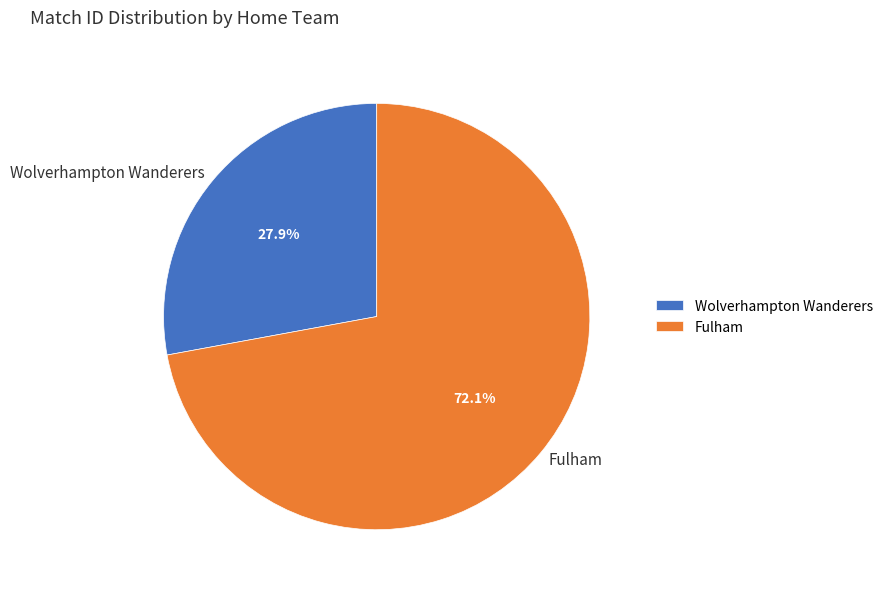

To the nearest percent, what is the combined percentage of Fulham and Wolverhampton Wanderers?

100%